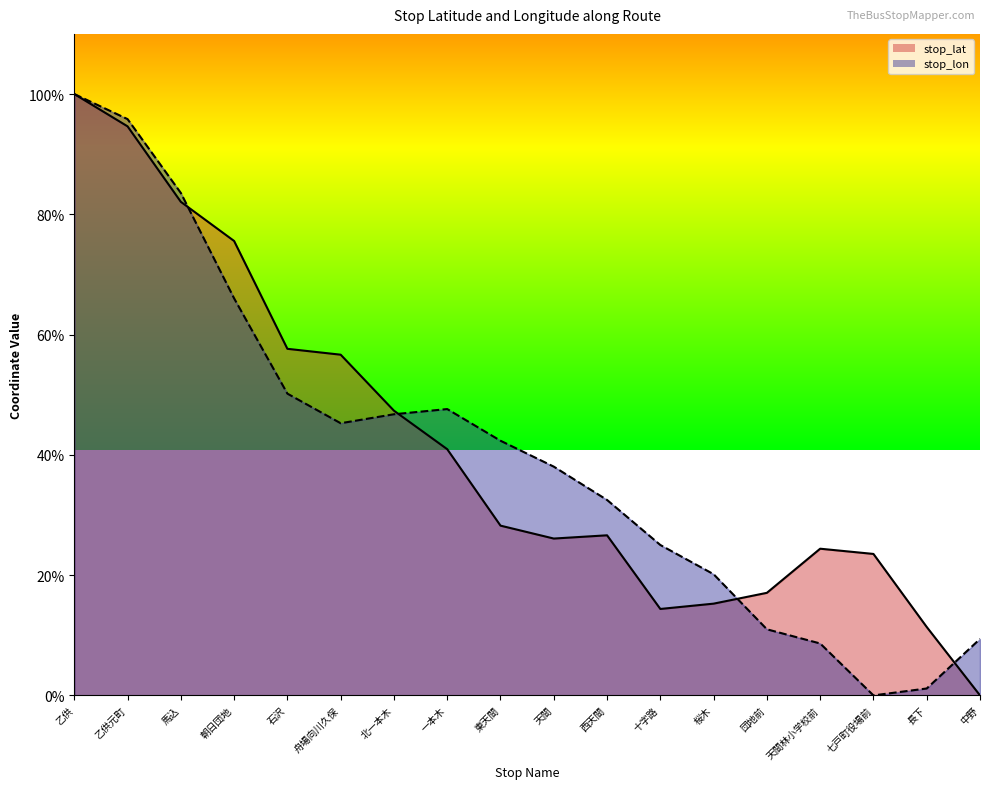

Which has a higher value, 馬込 or 乙供元町?

乙供元町